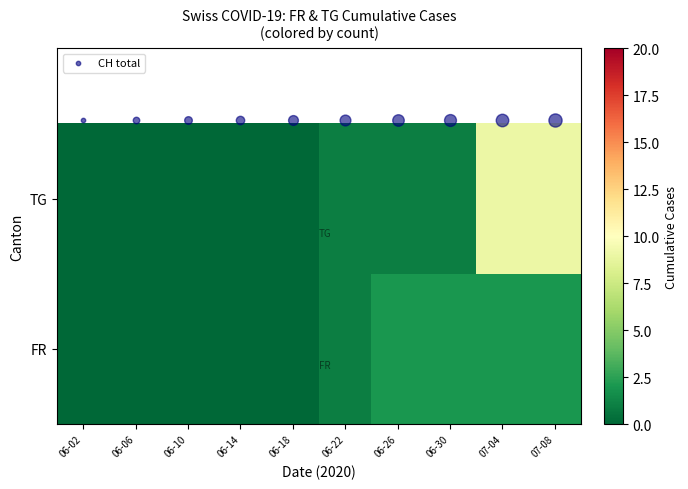

At which category is the sum across all series the highest?

07-04